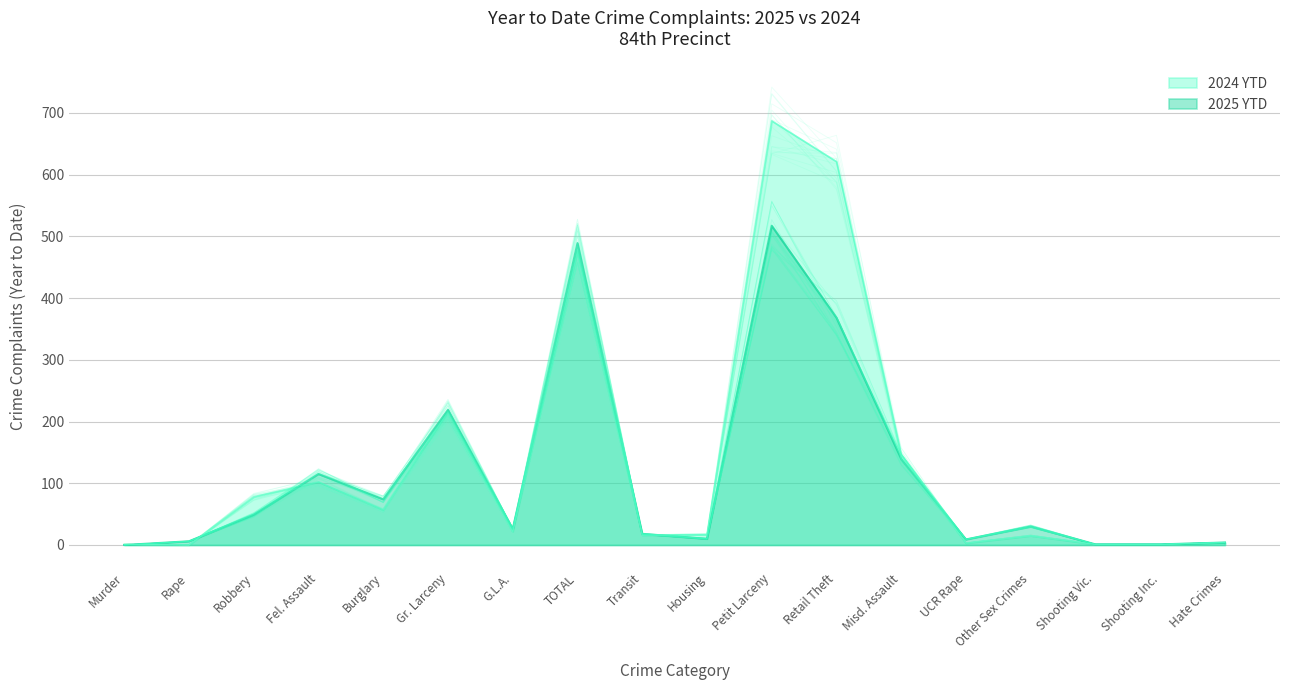

What is the value of the 2024 YTD point at the 13th from the left?

146